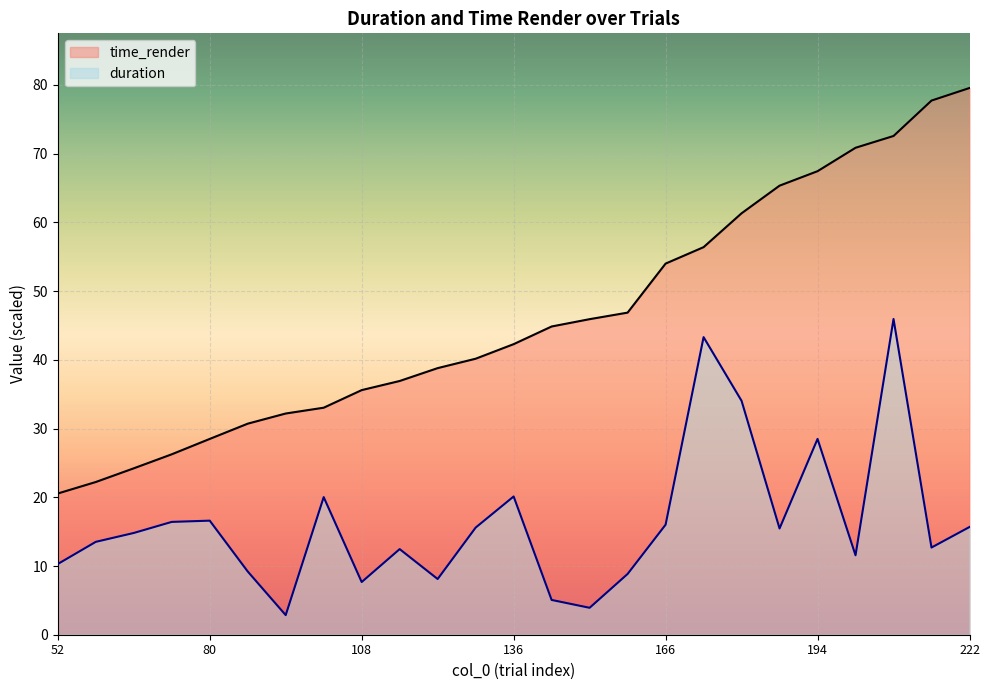

What is the total value across all series at 94?

35.0